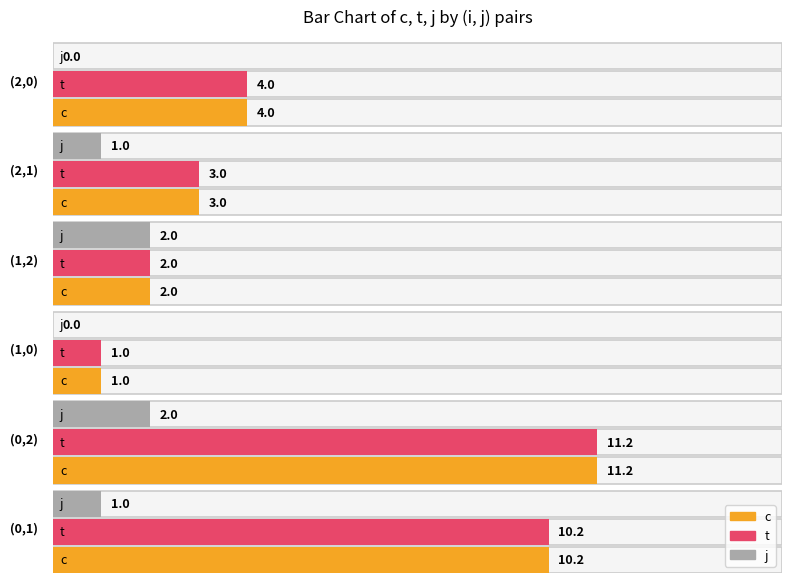

Between (0,2) and (2,1), which series saw the biggest shift?

c